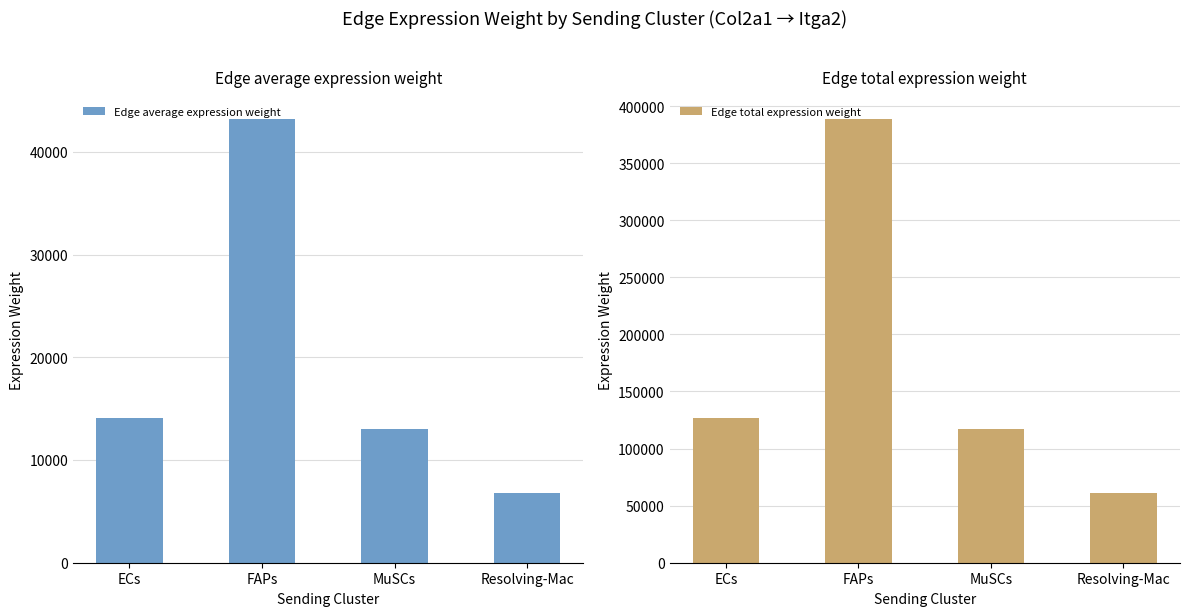

Reading left to right, transcribe all the data shown in this chart.

Edge average expression weight: ECs=14113.7	FAPs=43211.9	MuSCs=13008.4	Resolving-Mac=6821.4
Edge total expression weight: ECs=127023.2	FAPs=388906.9	MuSCs=117075.3	Resolving-Mac=61392.6